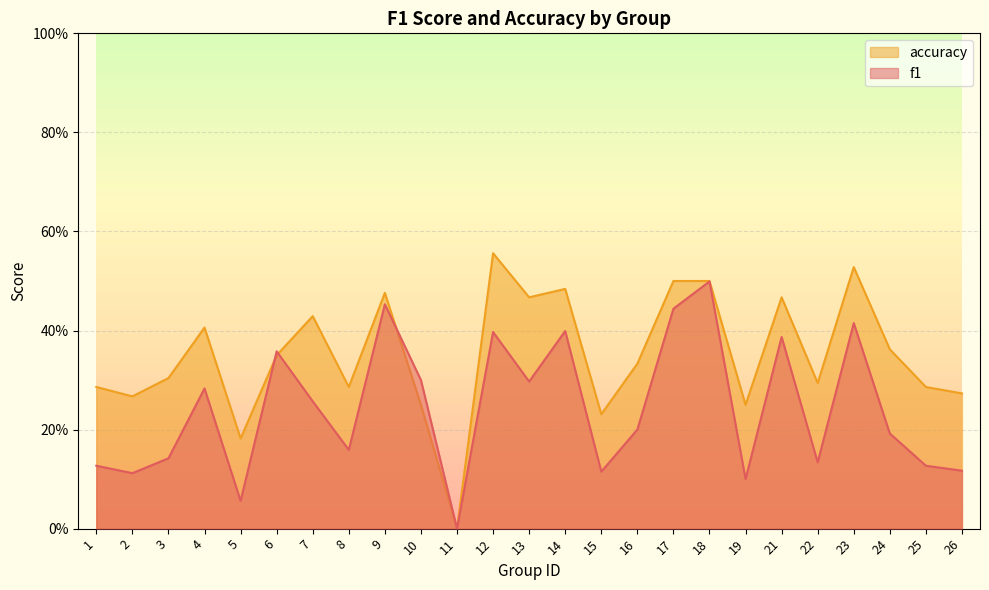

Which has a higher value, 13 or 22?

13